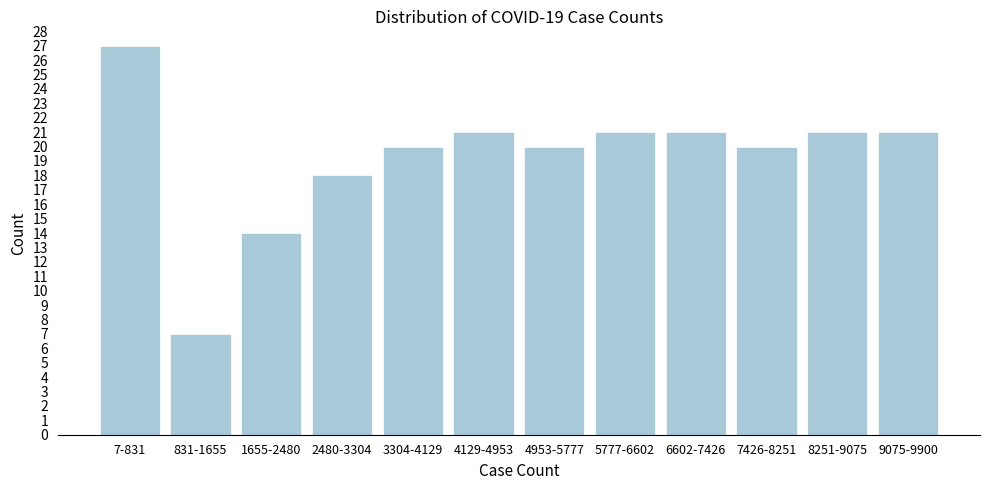

Reading left to right, list all the values displayed in this chart.

7-831=27	831-1655=7	1655-2480=14	2480-3304=18	3304-4129=20	4129-4953=21	4953-5777=20	5777-6602=21	6602-7426=21	7426-8251=20	8251-9075=21	9075-9900=21